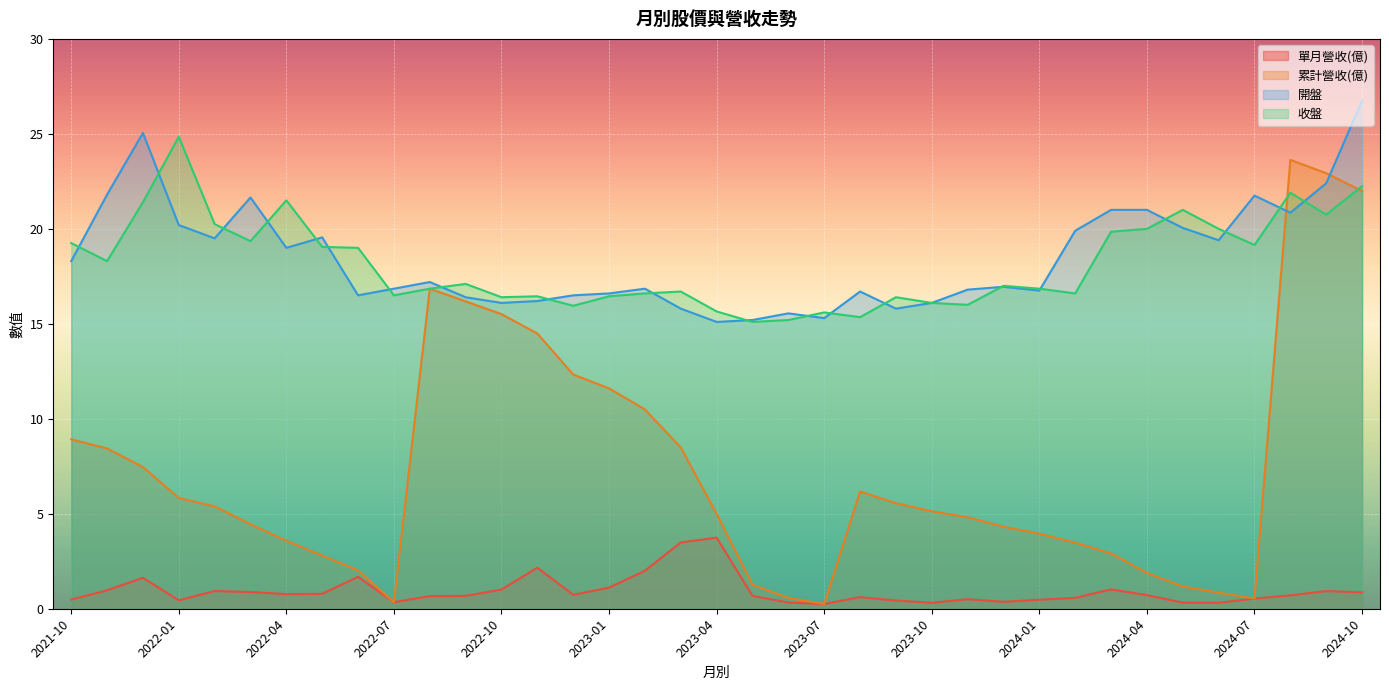

How many series are shown in this chart?

4